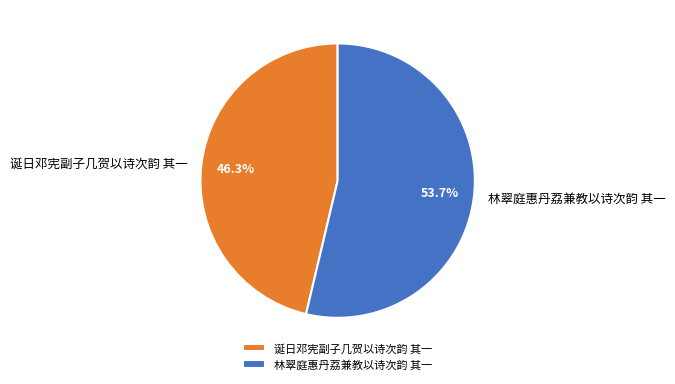

Which category has the smallest portion of the pie?

诞日邓宪副子几贺以诗次韵 其一